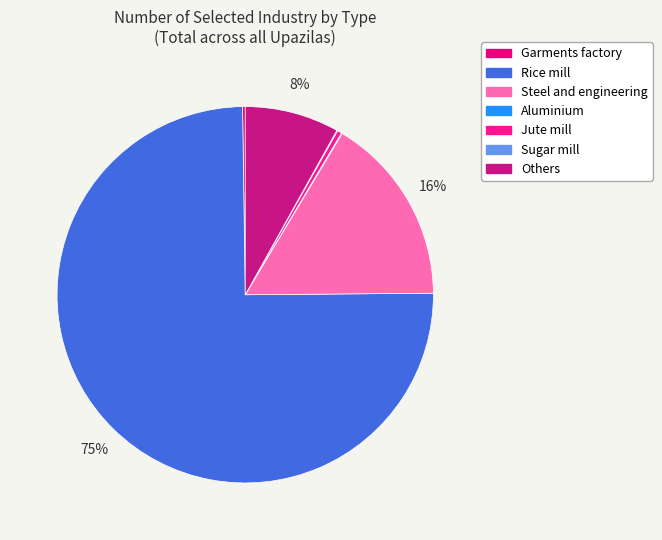

Is there any slice that represents more than half of the pie?

Yes